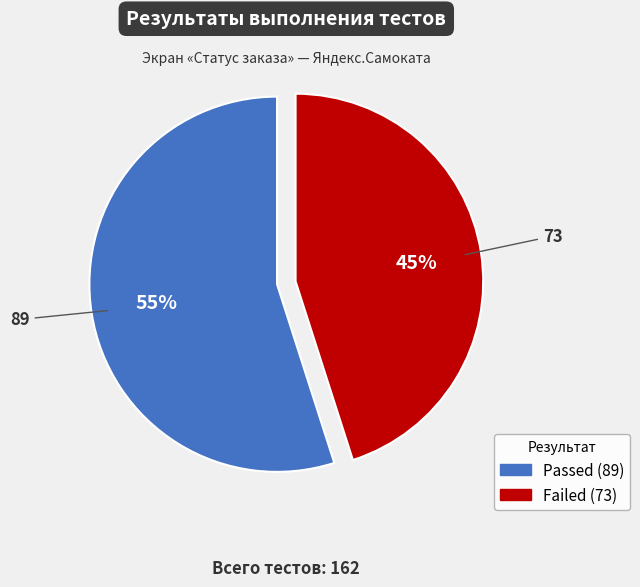

To the nearest percent, what is the average slice percentage?

50%